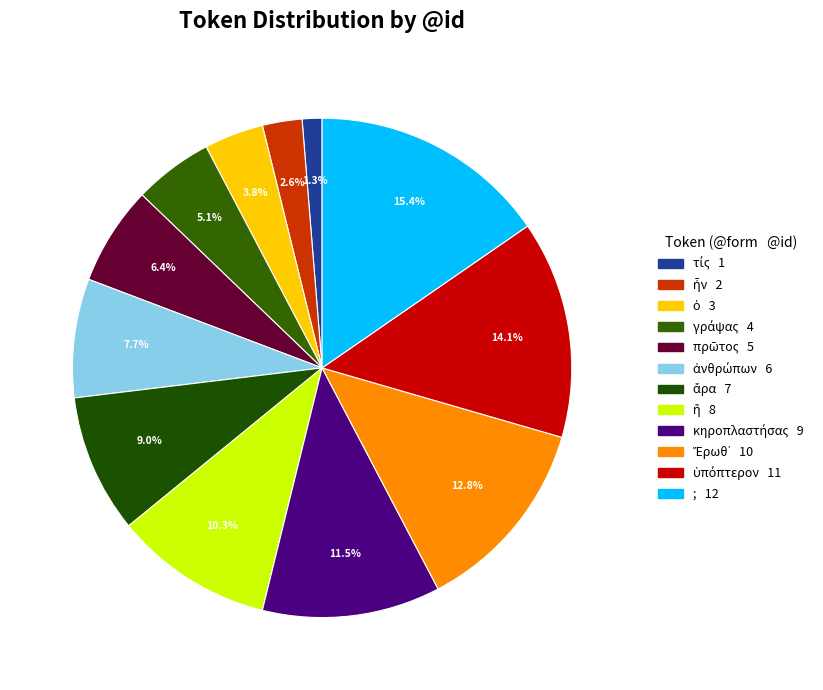

True or false: ὑπόπτερον accounts for 6% of the total.

False